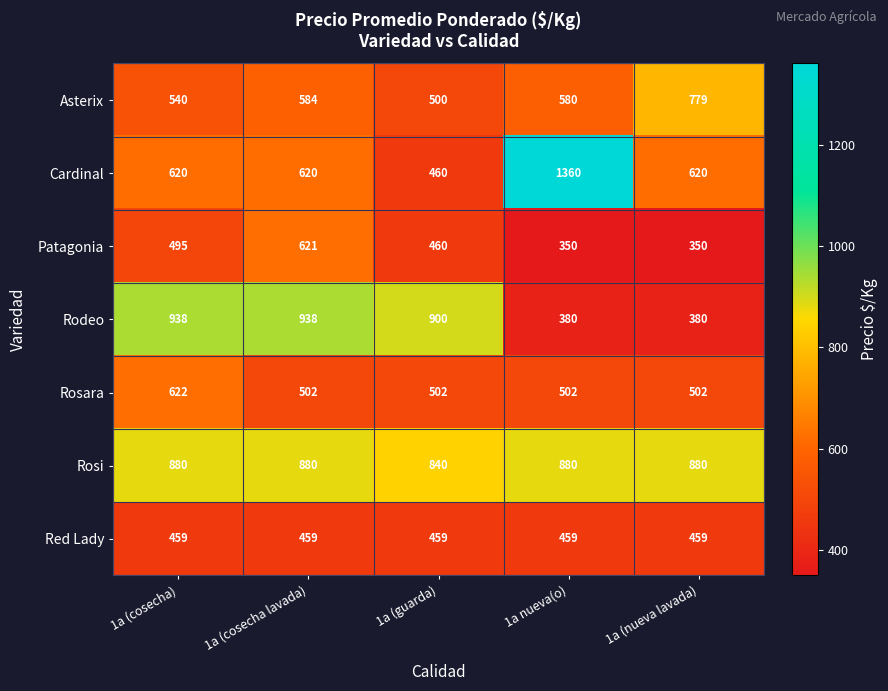

The value of Rosara at 1a (cosecha lavada) is 137. True or false?

False